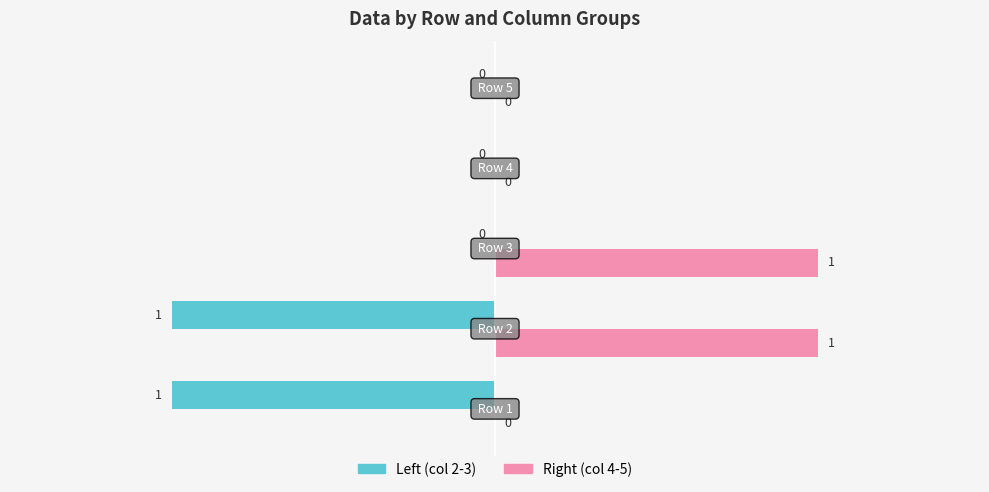

Which series has the largest total across all categories?

Right (col 4-5)